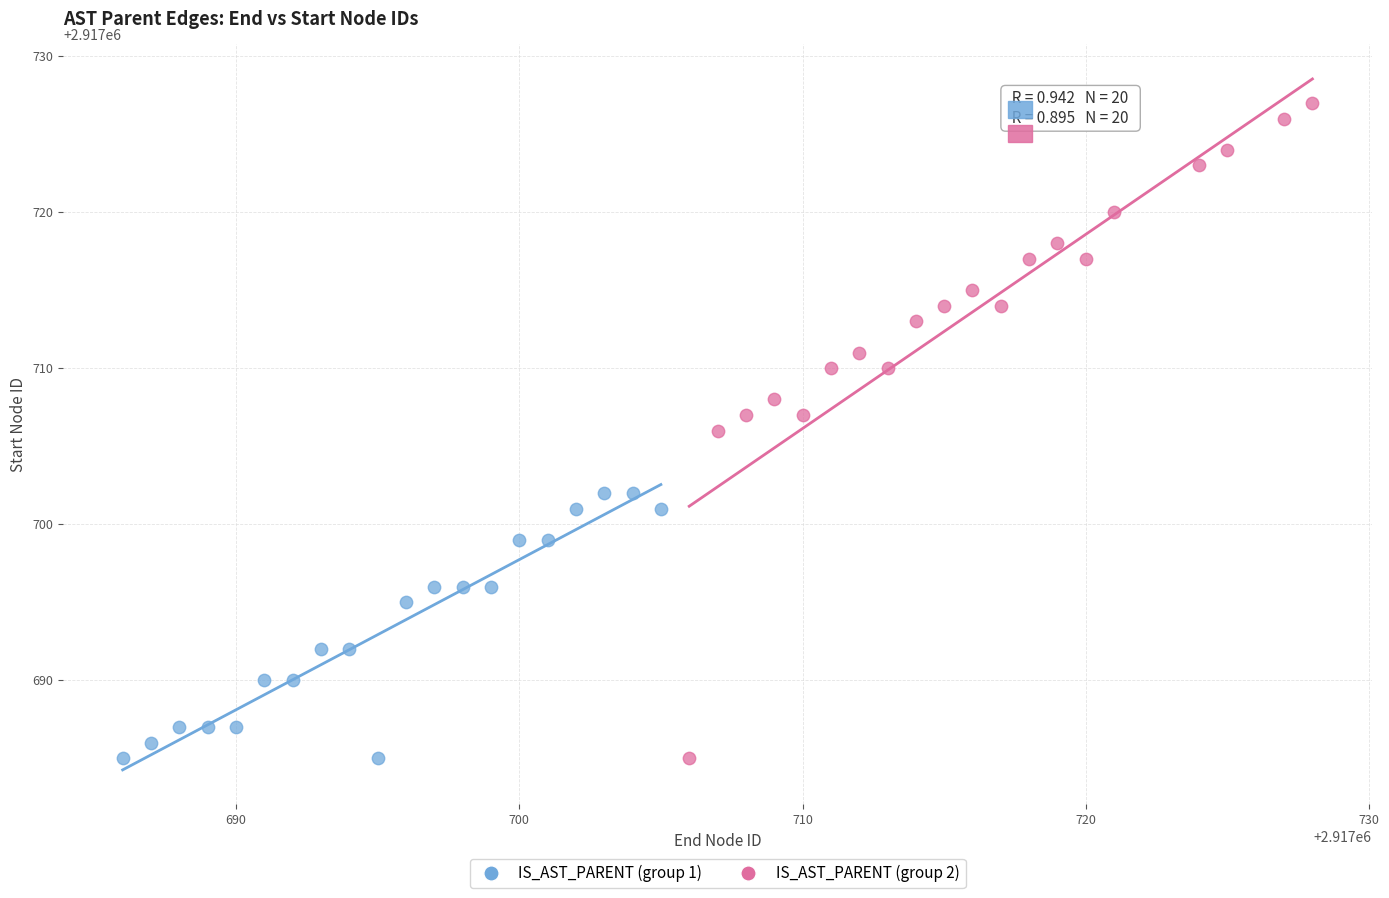

What are all the series names shown in the legend?

IS_AST_PARENT (group 1), IS_AST_PARENT (group 2)